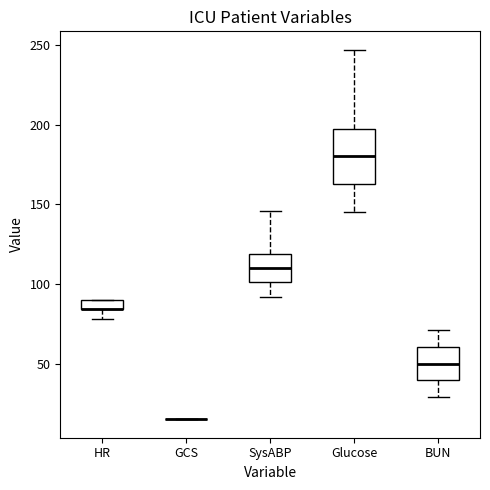

Which box is the tallest, from its lower edge to its upper edge?

Glucose